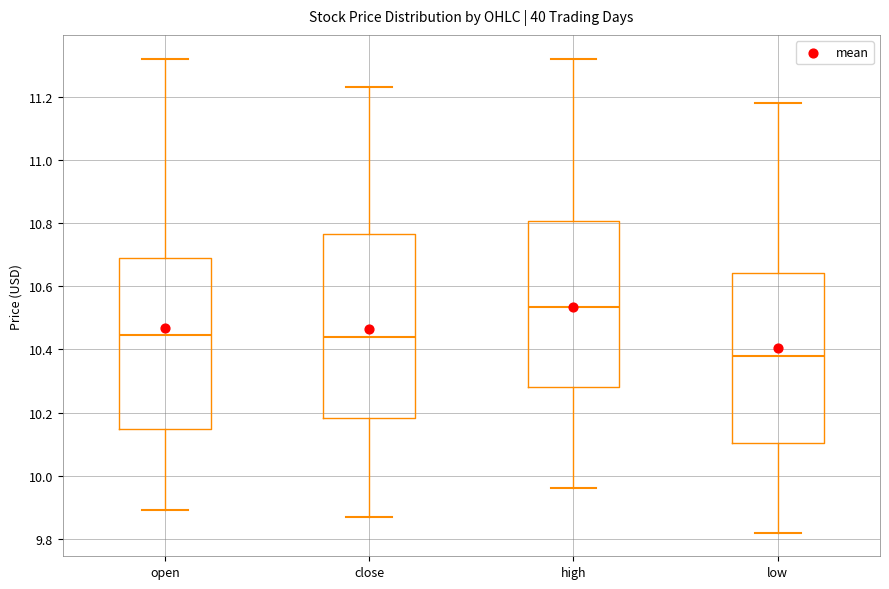

Which box's median line is the lowest?

low